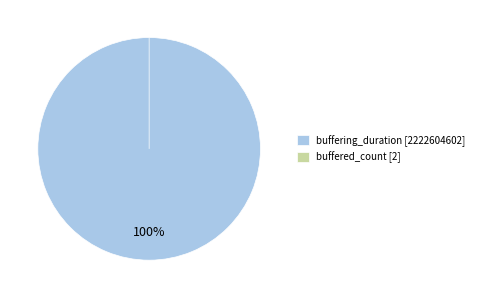

Is buffering_duration the majority of the pie?

Yes